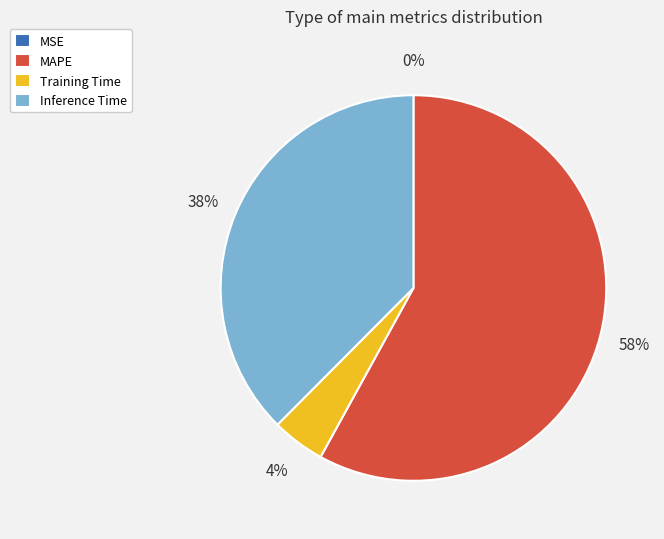

To the nearest percent, what is the combined percentage of Training Time and Inference Time?

42%